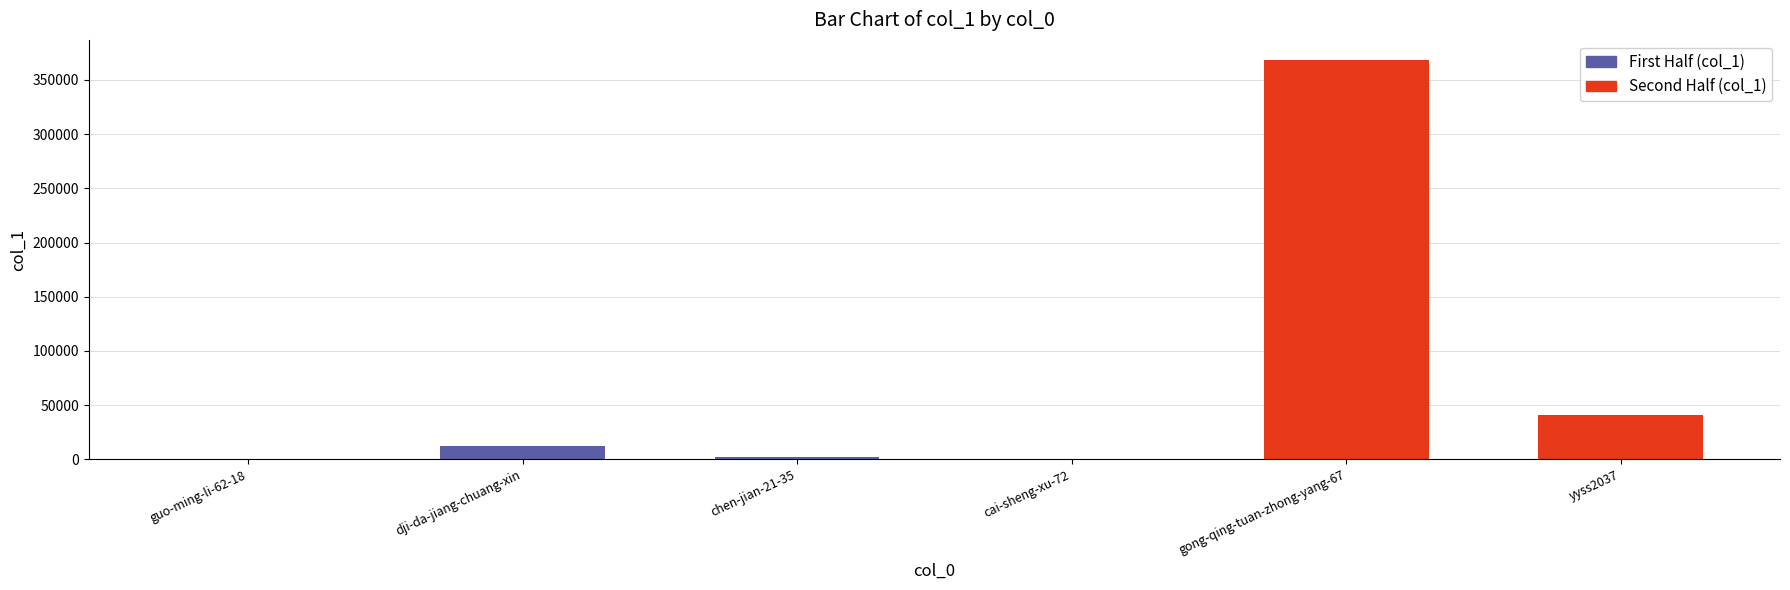

Are the bars horizontal?

No